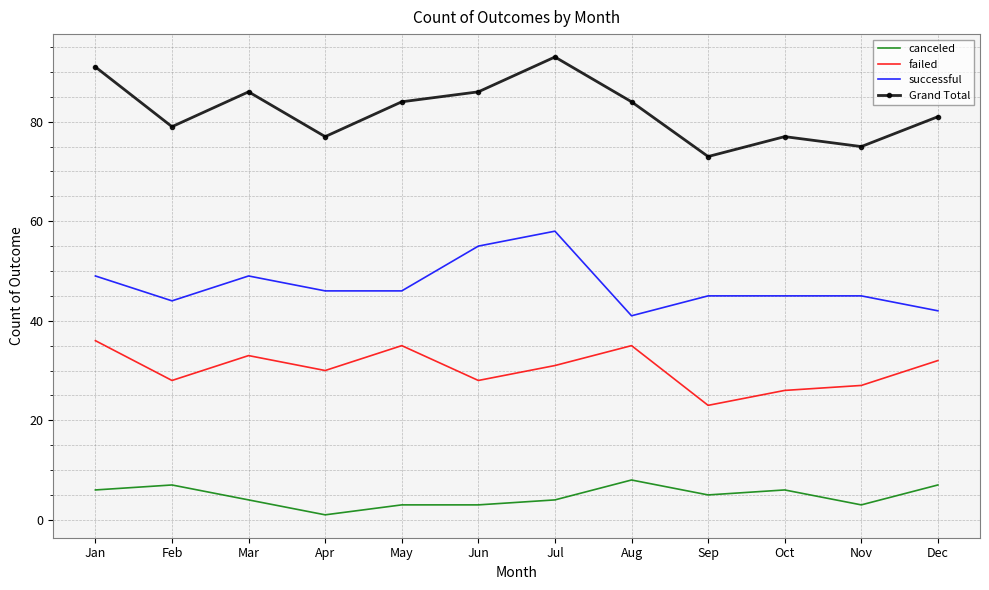

True or false: Grand Total and canceled intersect in this chart.

False